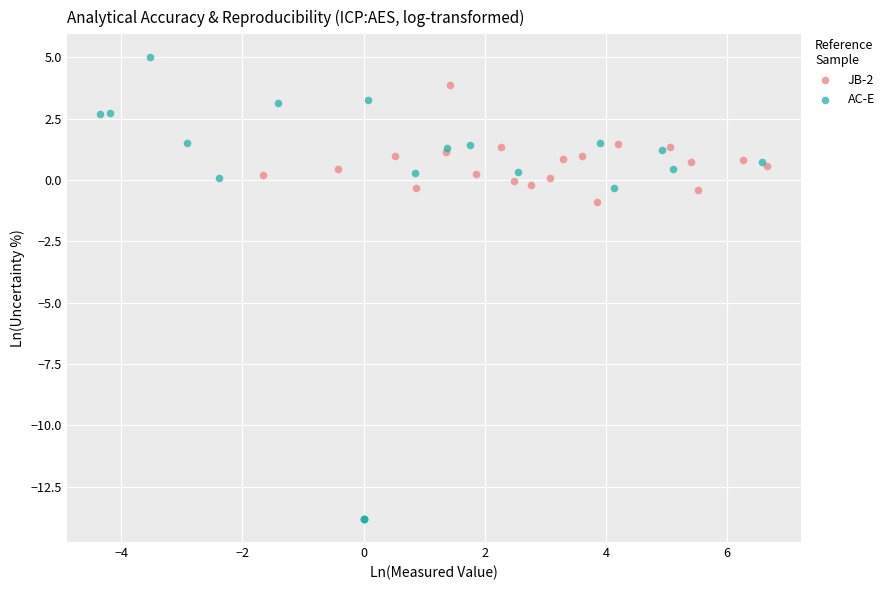

Which series contains the lowest Y value?

AC-E